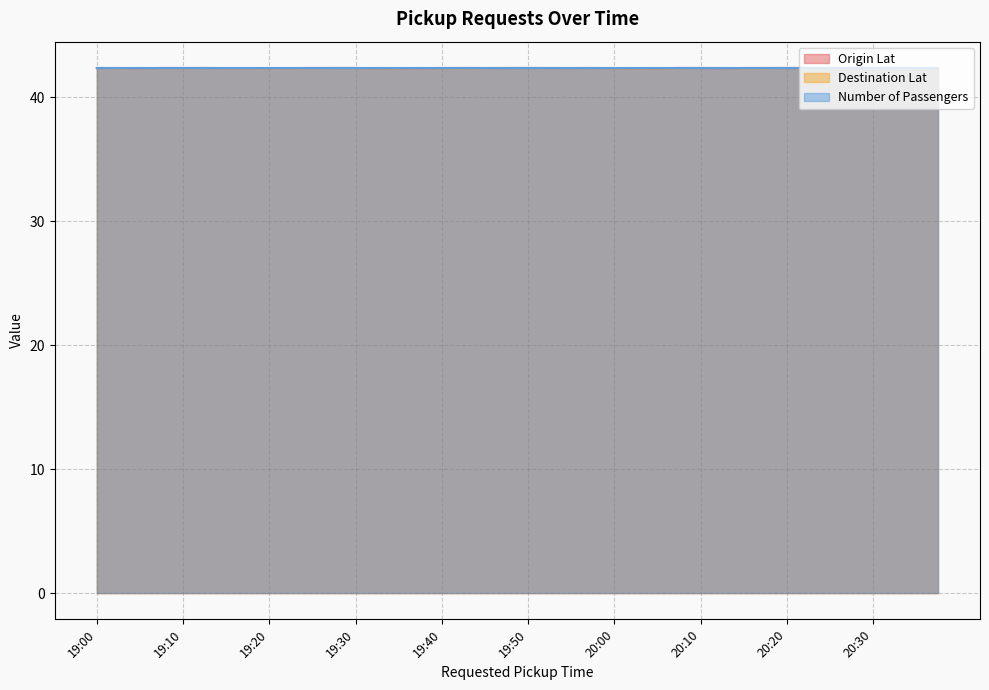

List the series in order of their overall mean, lowest first.

Destination Lat, Origin Lat, Number of Passengers